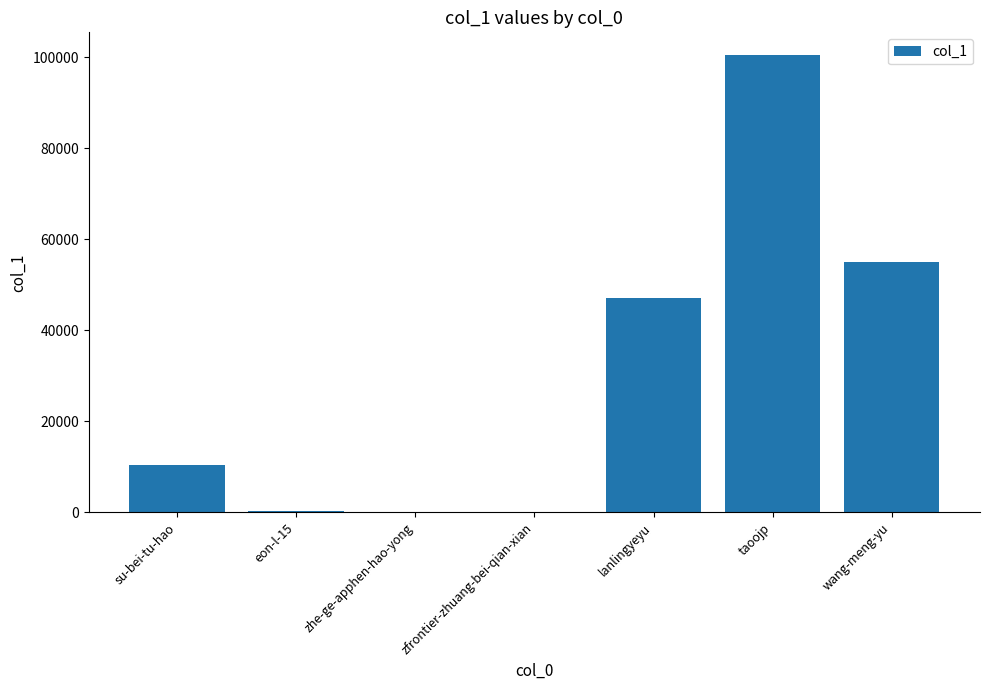

What is the maximum value shown in the chart?

100443